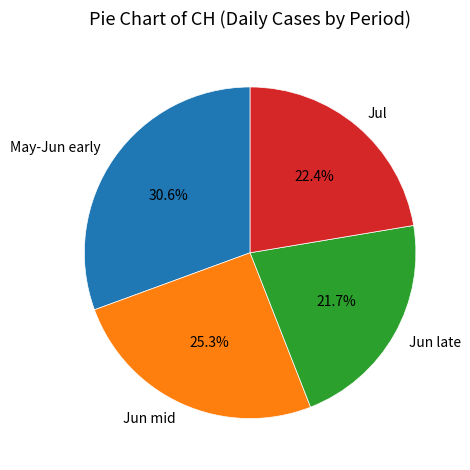

Count the number of slices in the pie.

4